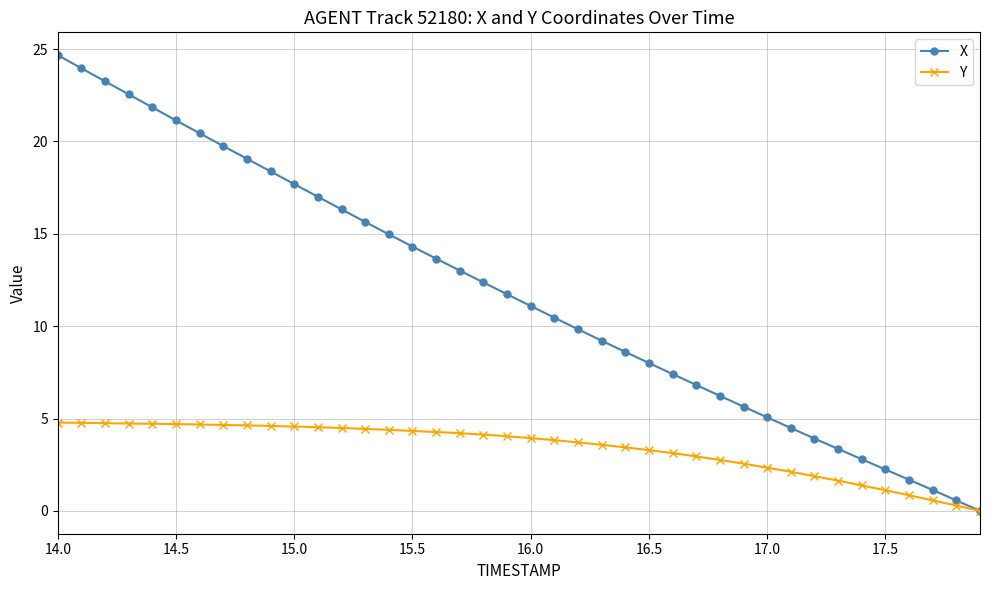

What is the average value of the X series?

11.8